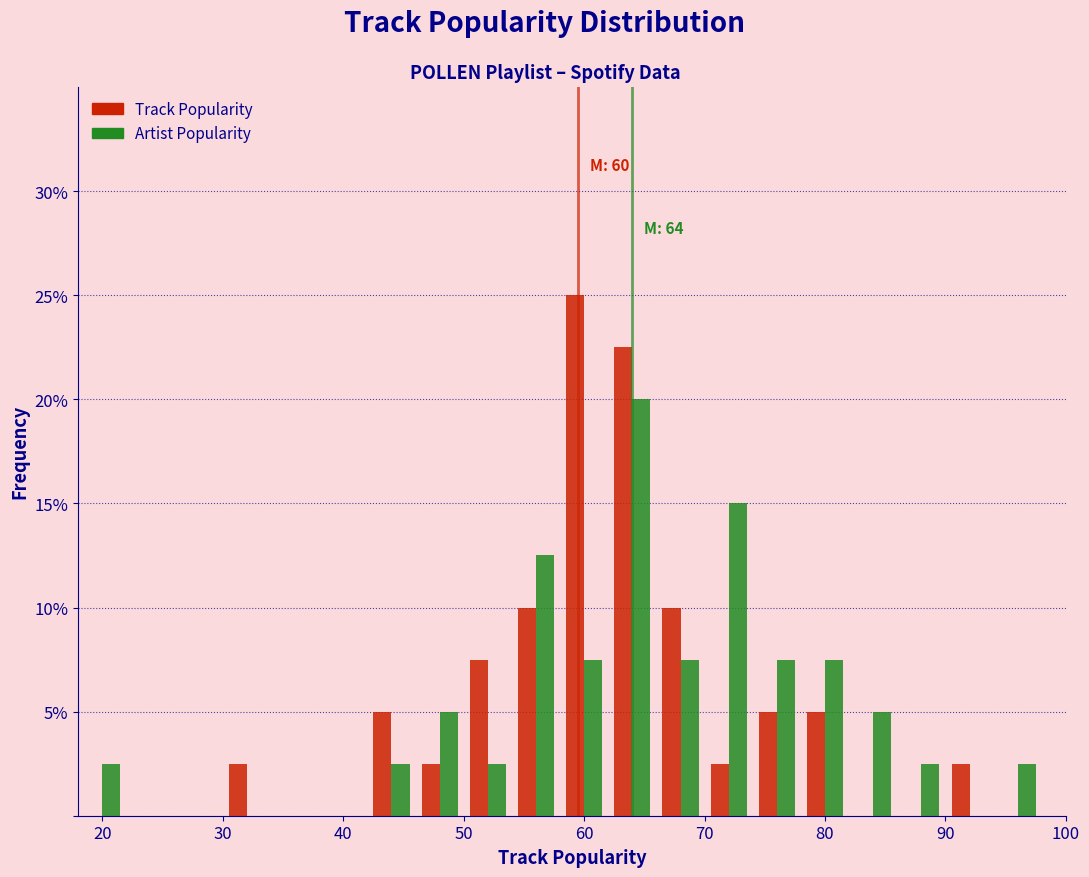

In the Artist Popularity series, which range on the x-axis has the tallest bar?

62 to 66